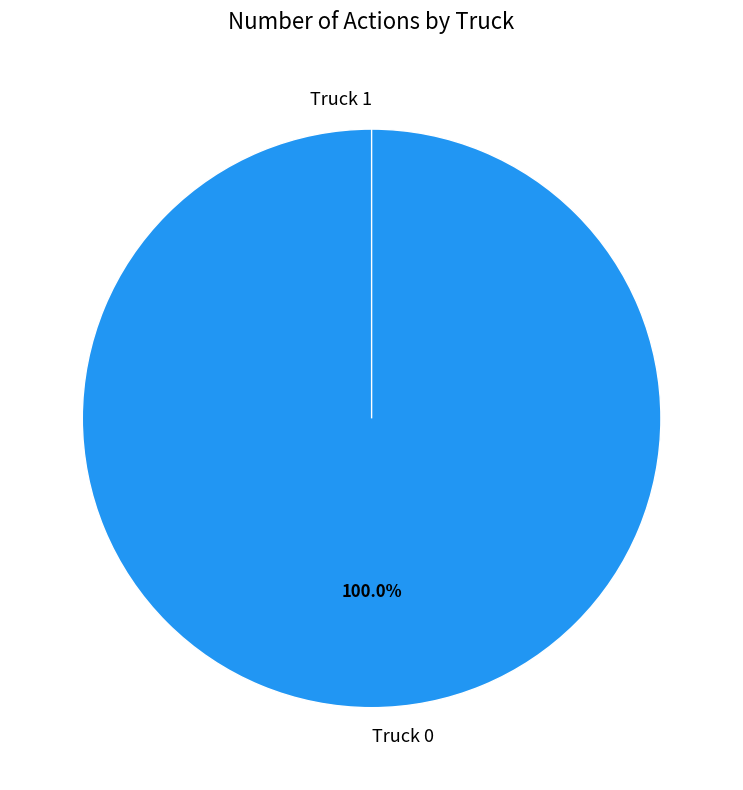

What is the total percentage of Truck 1 and Truck 0?

100.0%